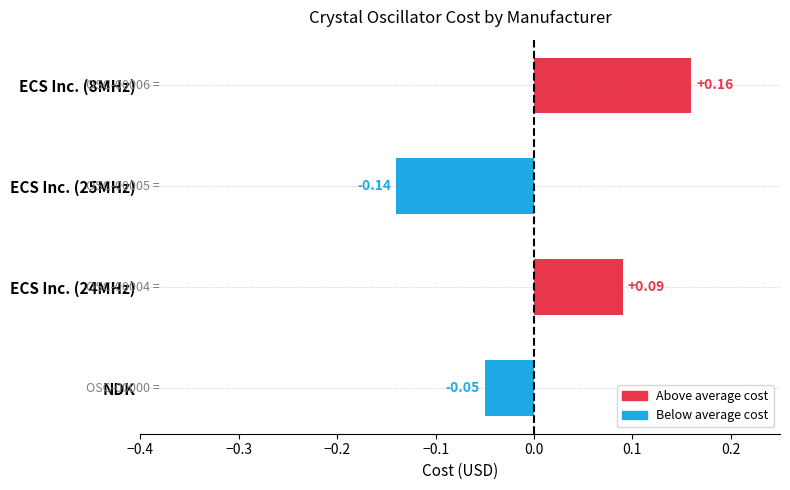

Rank the categories by value from highest to lowest.

ECS Inc. (8MHz), ECS Inc. (24MHz), NDK, ECS Inc. (25MHz)